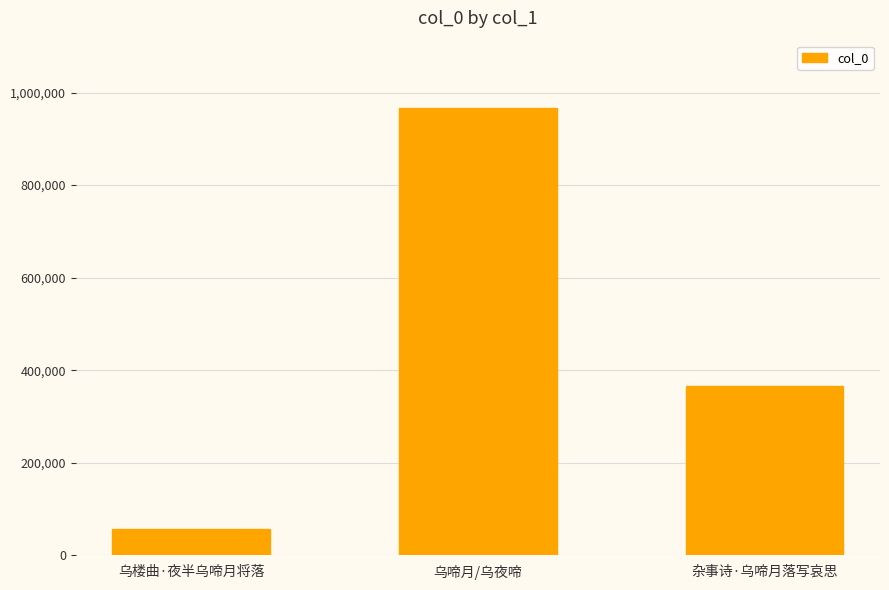

What is the change in value from 乌啼月/乌夜啼 to 杂事诗·乌啼月落写哀思?

-601724